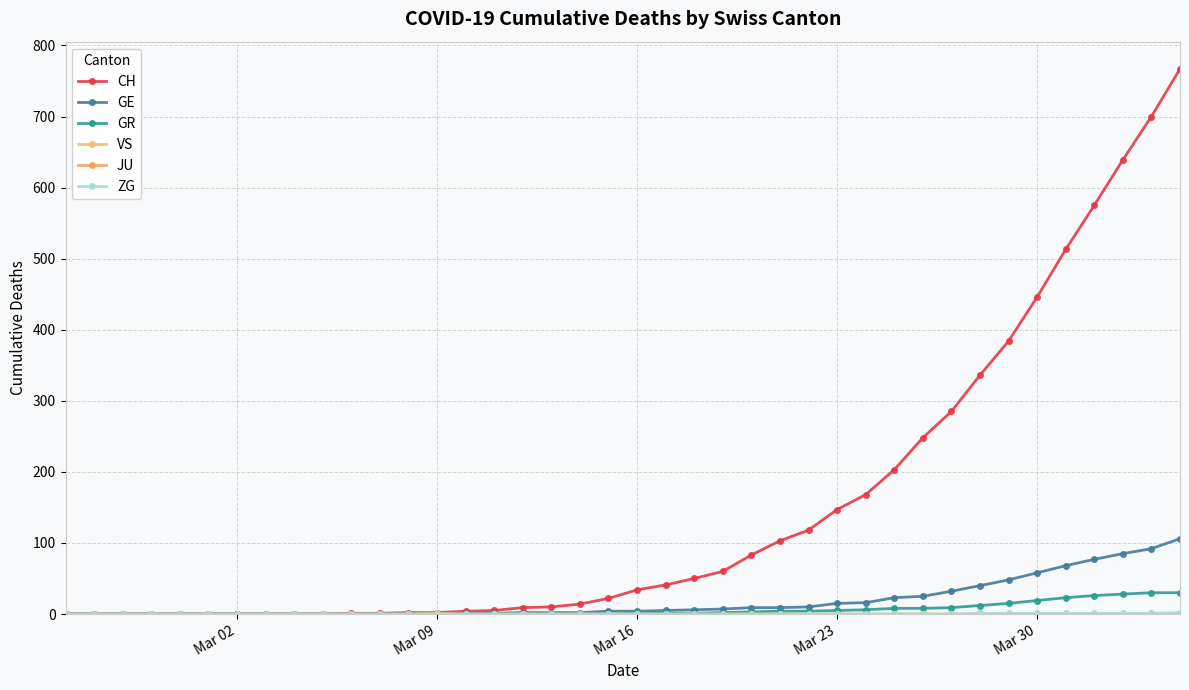

What is the difference between the maximum and minimum values in the ZG series?

2